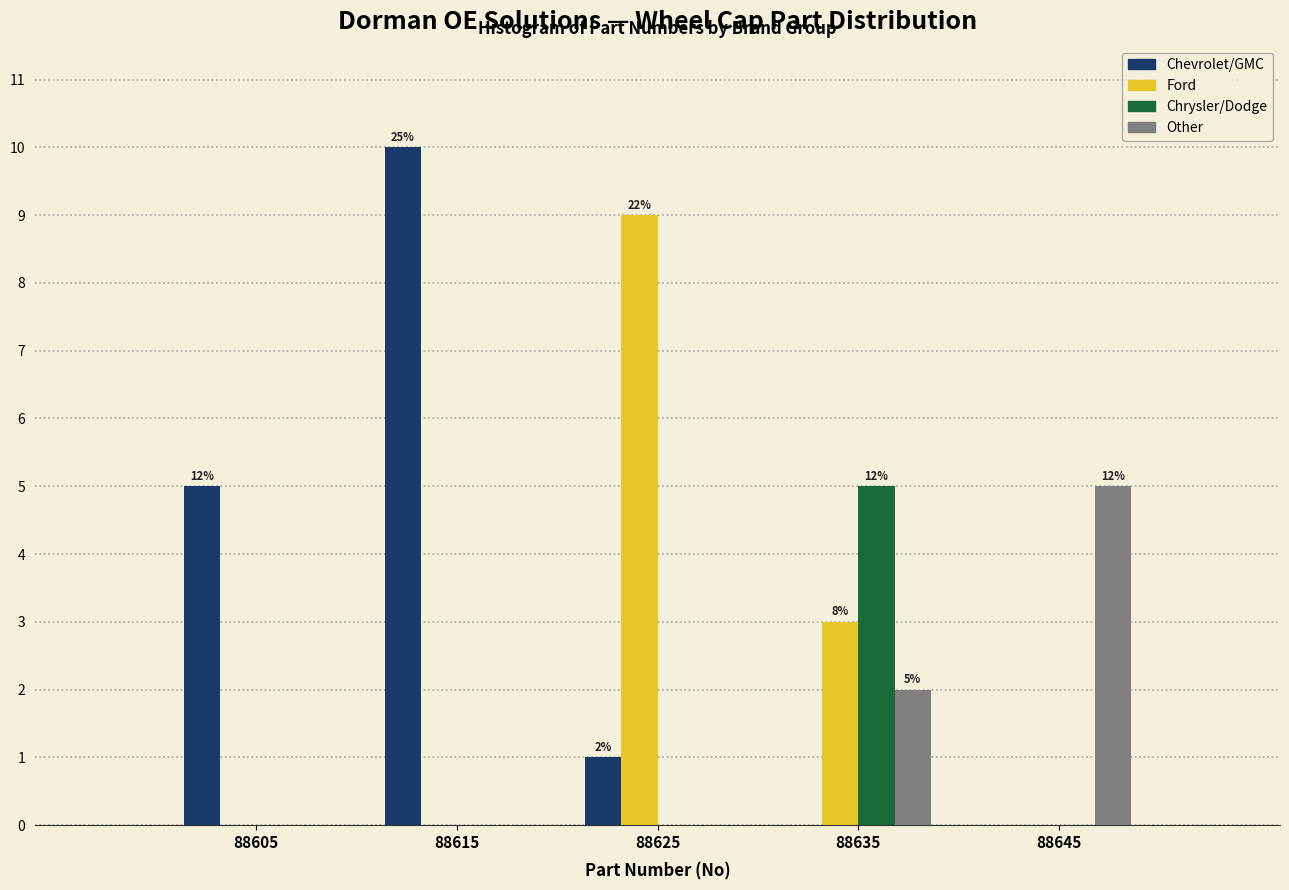

Reading left to right, transcribe all the data shown in this chart.

Chevrolet/GMC: 88605=5	88615=10	88625=1	88635=0	88645=0
Ford: 88605=0	88615=0	88625=9	88635=3	88645=0
Chrysler/Dodge: 88605=0	88615=0	88625=0	88635=5	88645=0
Other: 88605=0	88615=0	88625=0	88635=2	88645=5